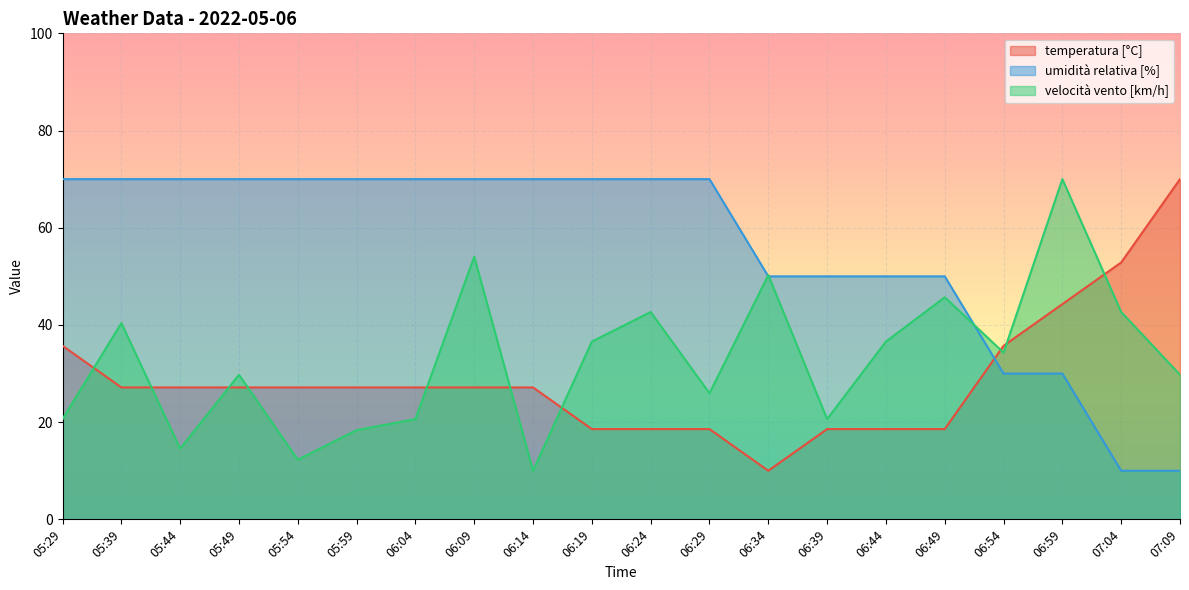

What is the greatest value displayed?

70.0